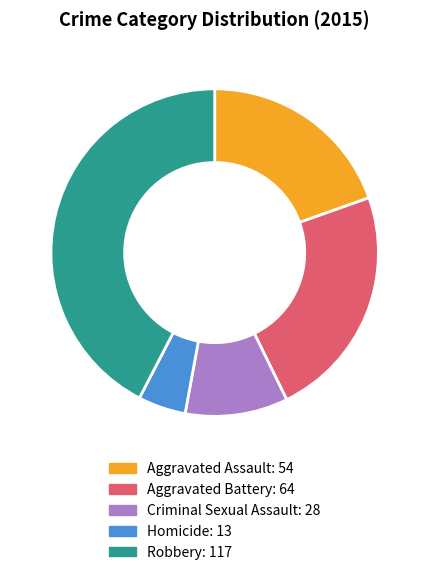

Between Aggravated Assault and Criminal Sexual Assault, which is larger?

Aggravated Assault